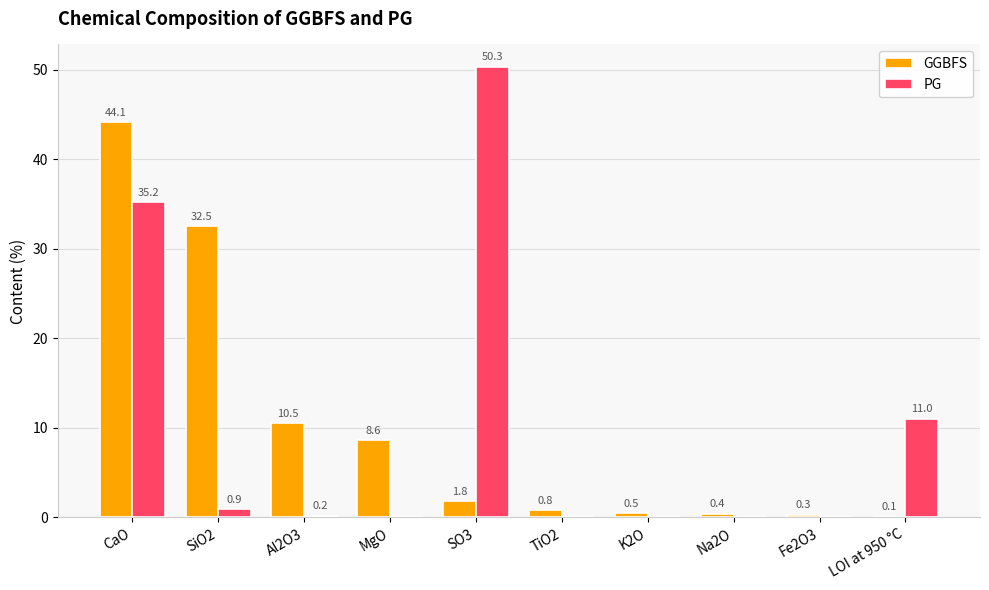

Is it true that PG equals 35.2 at CaO?

True